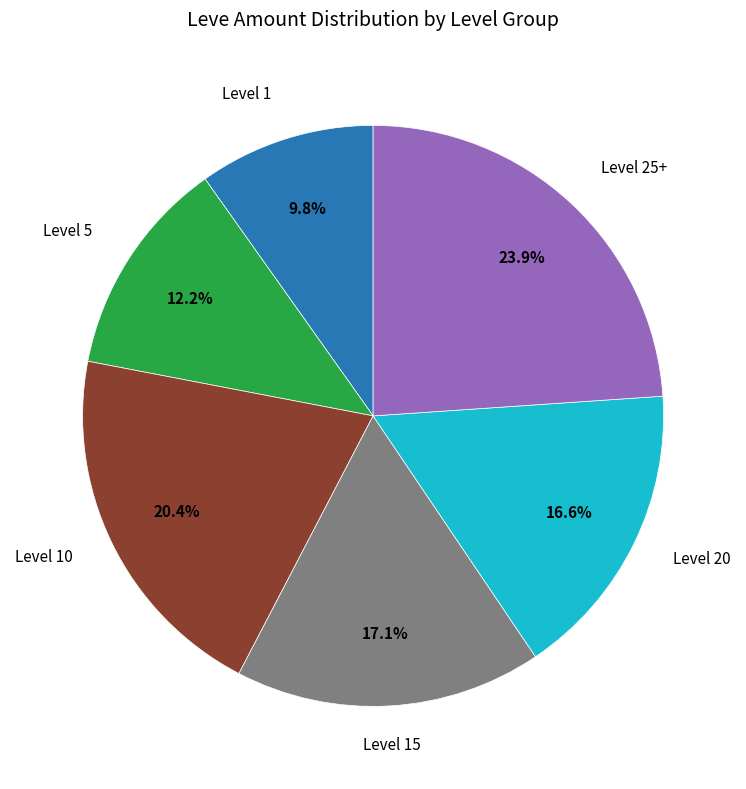

Is there a majority slice in this chart?

No